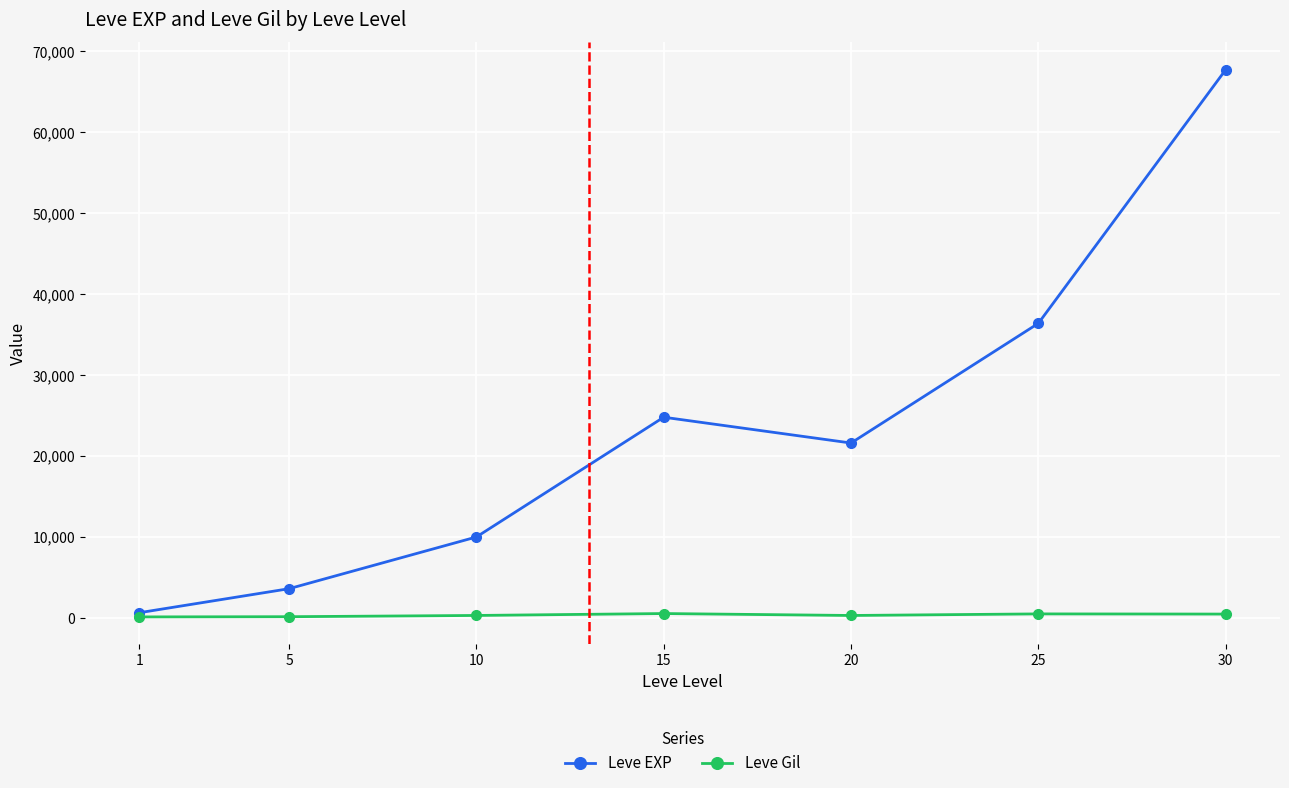

Where is Leve EXP nearest to the value 34180?

25